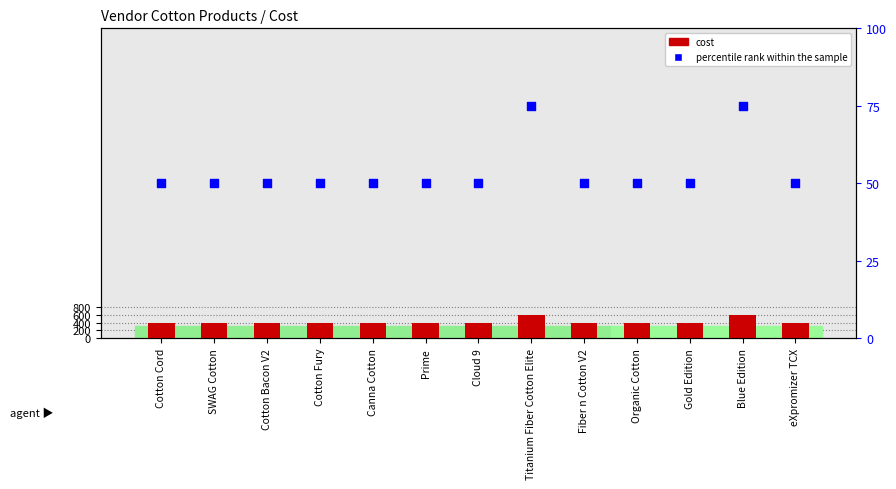

What is the total value across all series at SWAG Cotton?

100